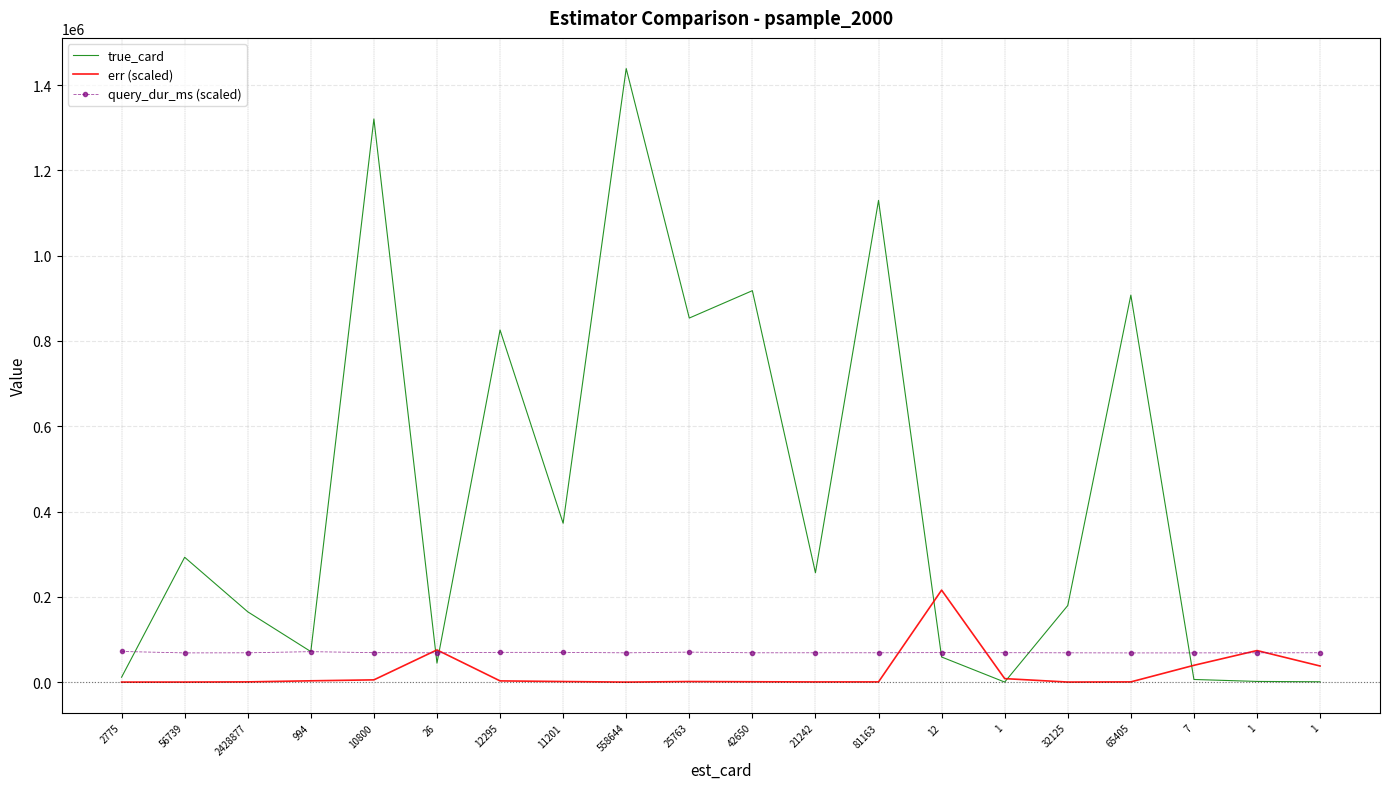

What is the label of the 9th point from the right?

21242